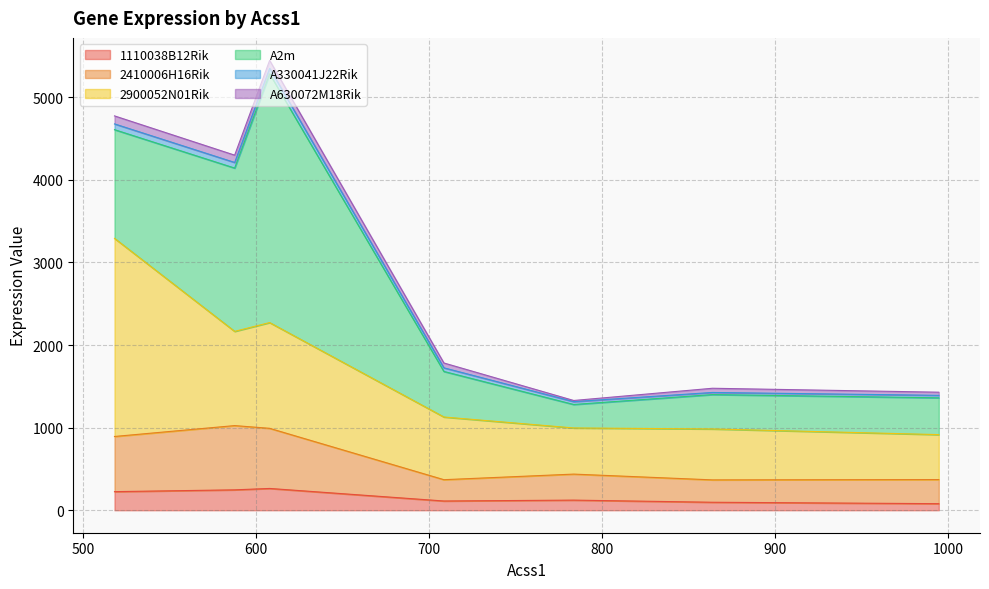

At how many categories does at least one series exceed 2864?

1